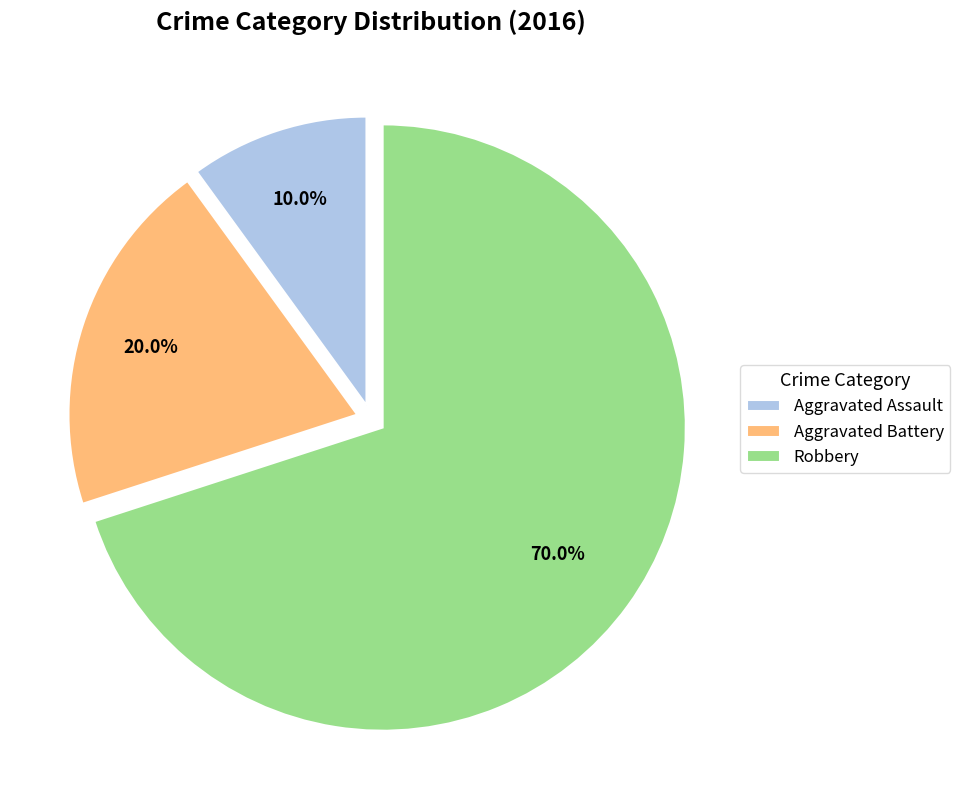

Is the sum of Aggravated Battery and Aggravated Assault greater than half?

No